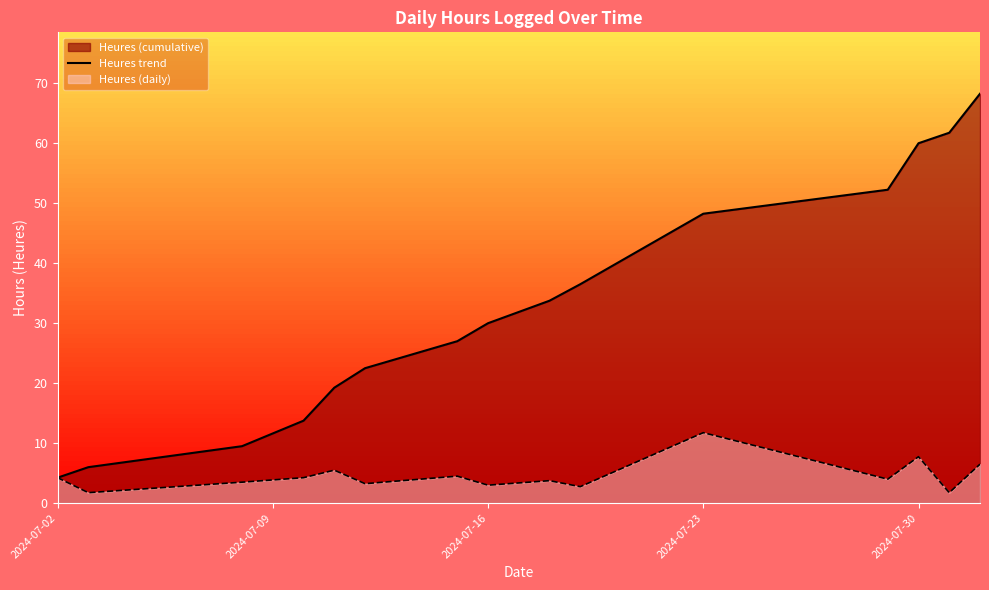

Reading left to right, extract all data points from this chart.

4.2	6.0	9.5	13.8	19.2	22.5	27.0	30.0	33.8	36.5	48.2	52.2	60.0	61.8	68.2